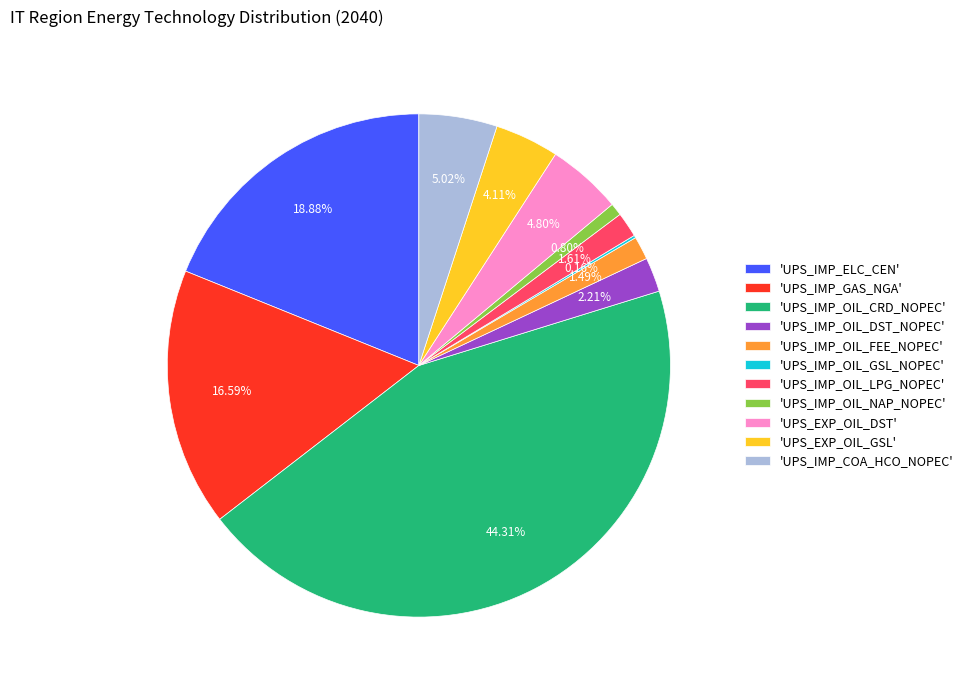

Between 'UPS_IMP_GAS_NGA' and 'UPS_IMP_OIL_NAP_NOPEC', which is larger?

'UPS_IMP_GAS_NGA'